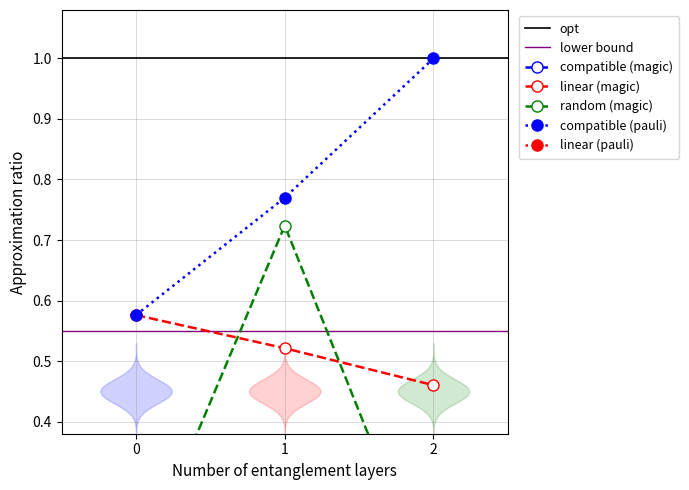

What is the approximate value of compatible (pauli) at 2?

1.0